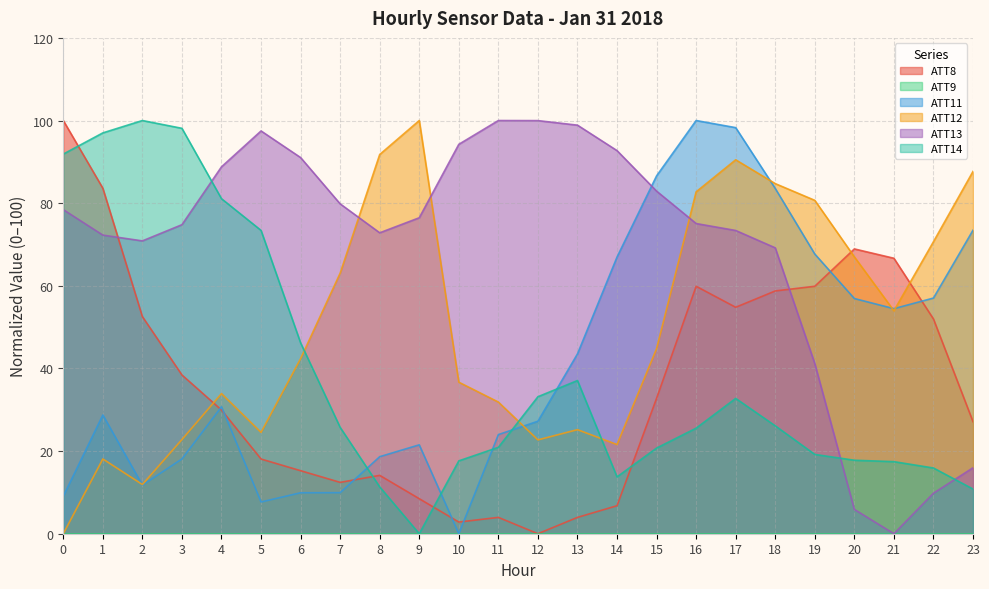

Where do ATT13 and ATT8 first cross each other?

1 and 2